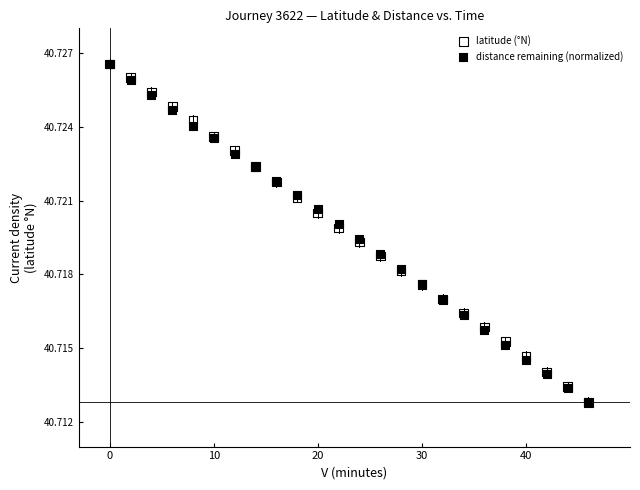

What are all the series names shown in the legend?

latitude (°N), distance remaining (normalized)